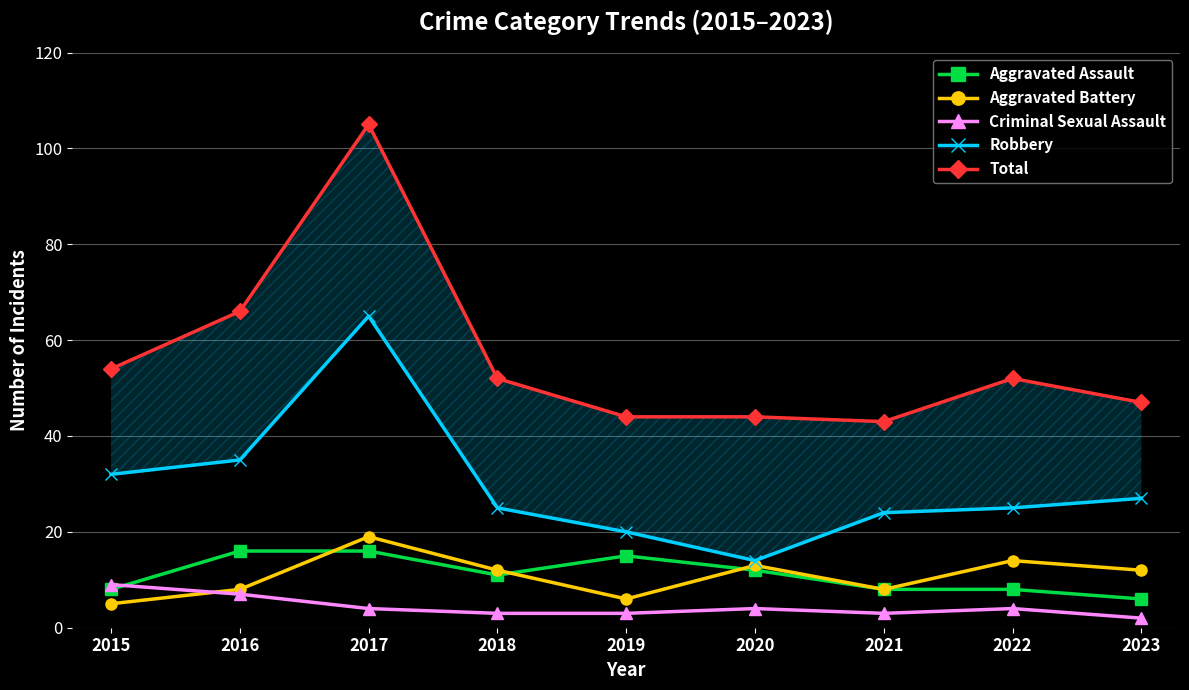

Reading left to right, transcribe all the data shown in this chart.

Aggravated Assault: 2015=8	2016=16	2017=16	2018=11	2019=15	2020=12	2021=8	2022=8	2023=6
Aggravated Battery: 2015=5	2016=8	2017=19	2018=12	2019=6	2020=13	2021=8	2022=14	2023=12
Criminal Sexual Assault: 2015=9	2016=7	2017=4	2018=3	2019=3	2020=4	2021=3	2022=4	2023=2
Robbery: 2015=32	2016=35	2017=65	2018=25	2019=20	2020=14	2021=24	2022=25	2023=27
Total: 2015=54	2016=66	2017=105	2018=52	2019=44	2020=44	2021=43	2022=52	2023=47